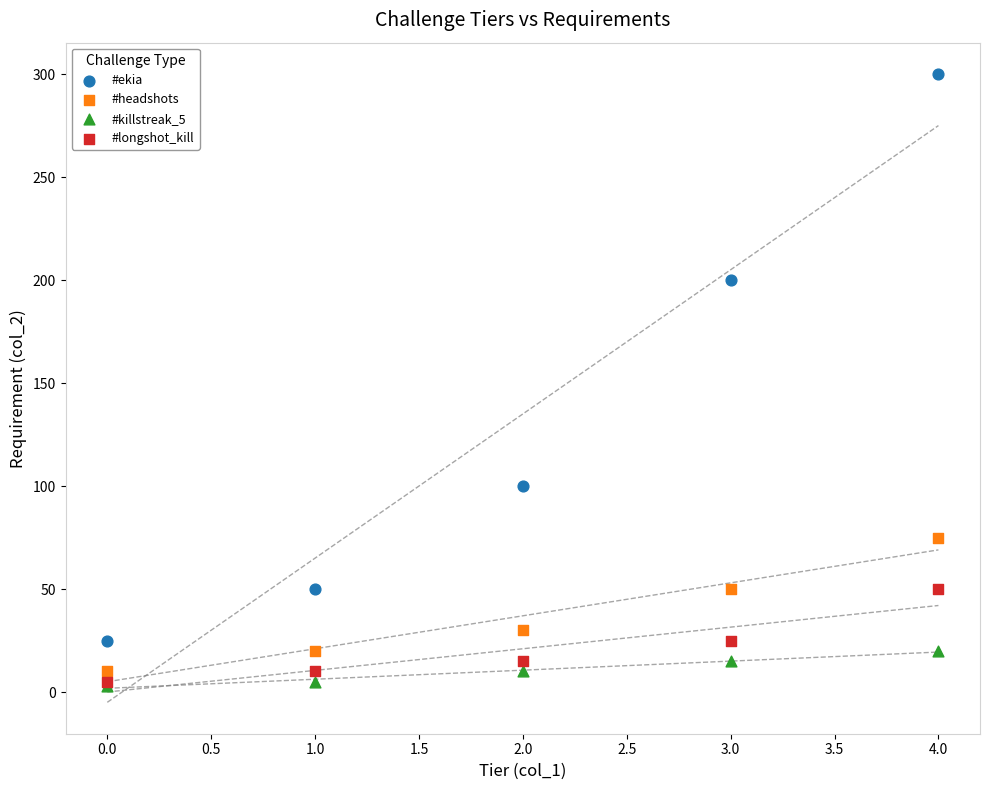

In the #ekia series, what Y value is closest to 162?

200